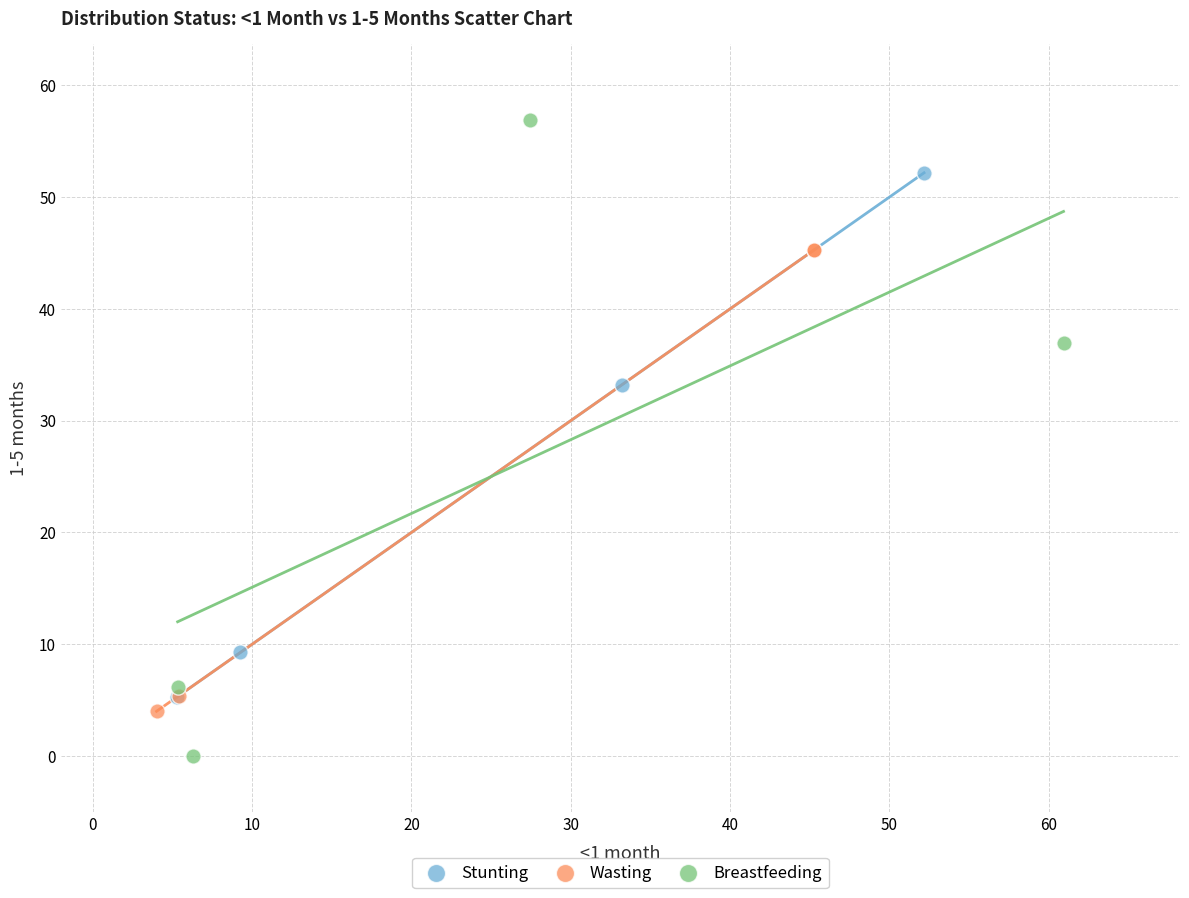

Which series reaches the minimum Y coordinate?

Breastfeeding